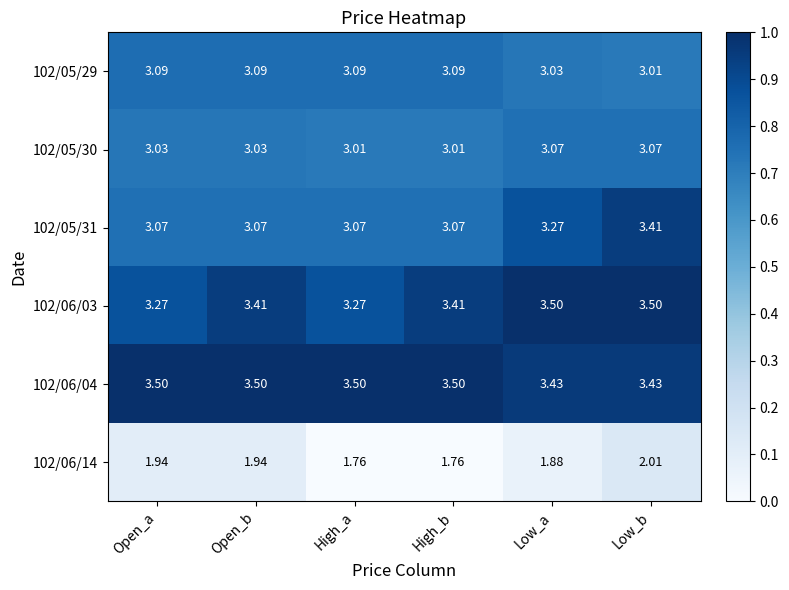

Is the value of 102/06/14 at Open_b greater than the value of 102/05/30 at Low_a?

No